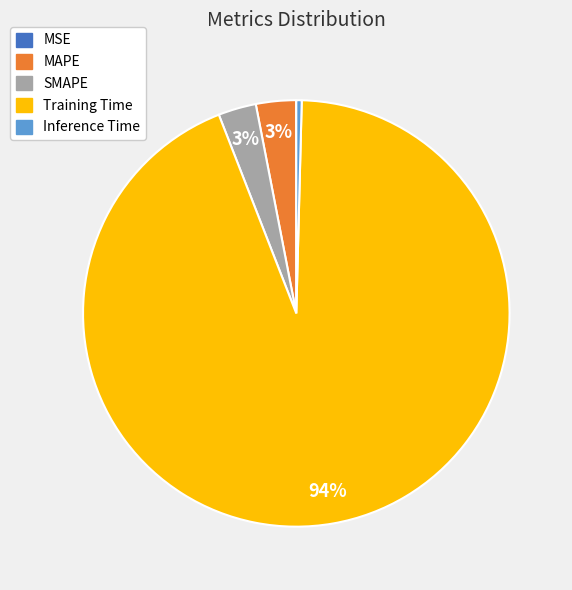

What is the largest slice in the pie chart?

Training Time